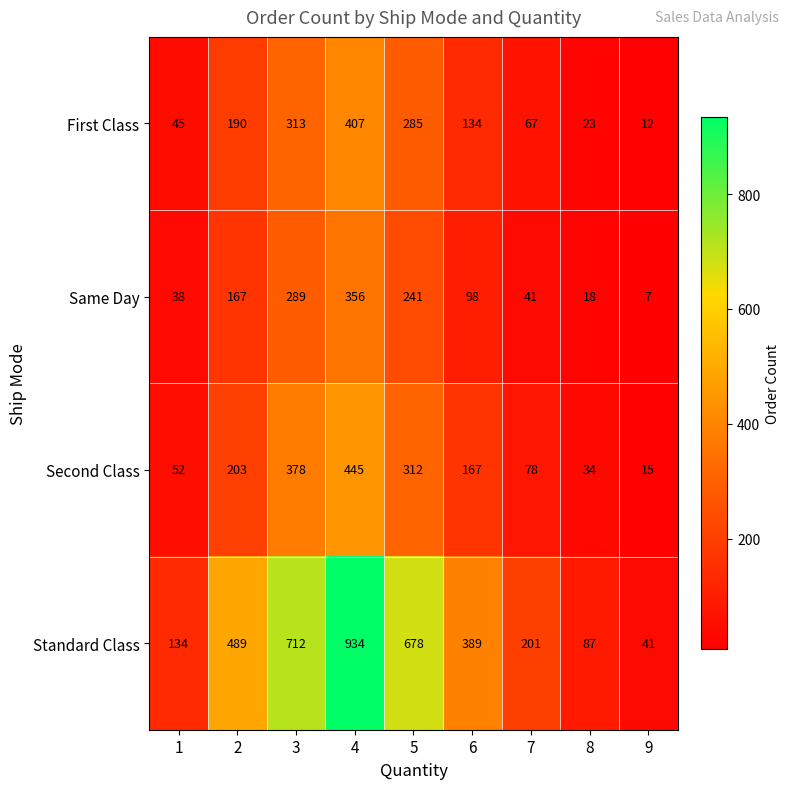

Between 2 and 3, which series saw the biggest shift?

Standard Class